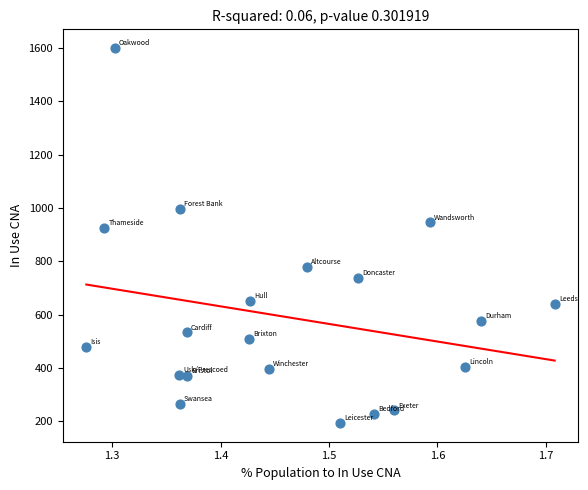

What is the range of Y values (max minus min)?

1406